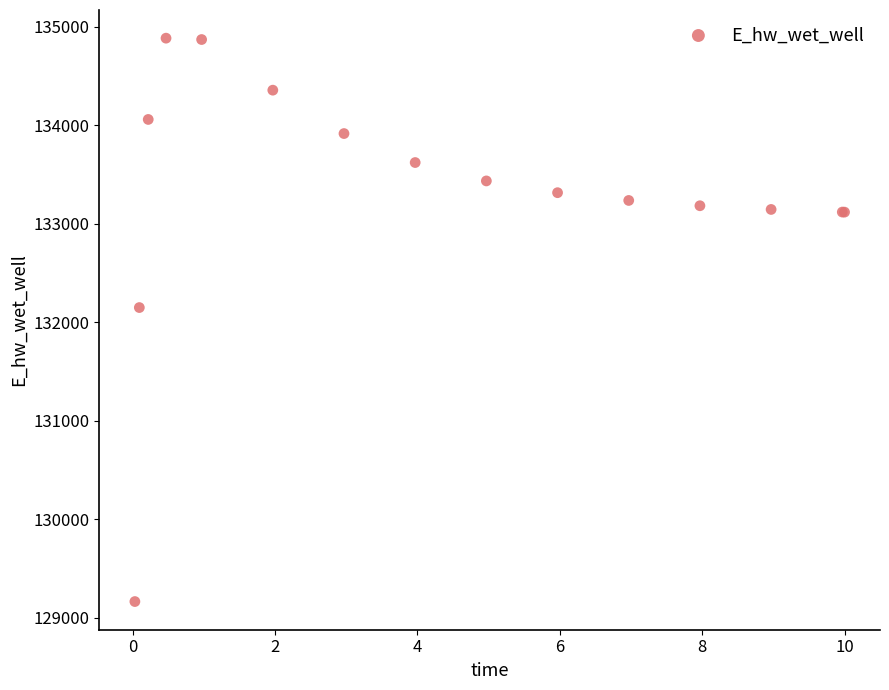

What Y value in the scatter plot is closest to 132024?

132149.9